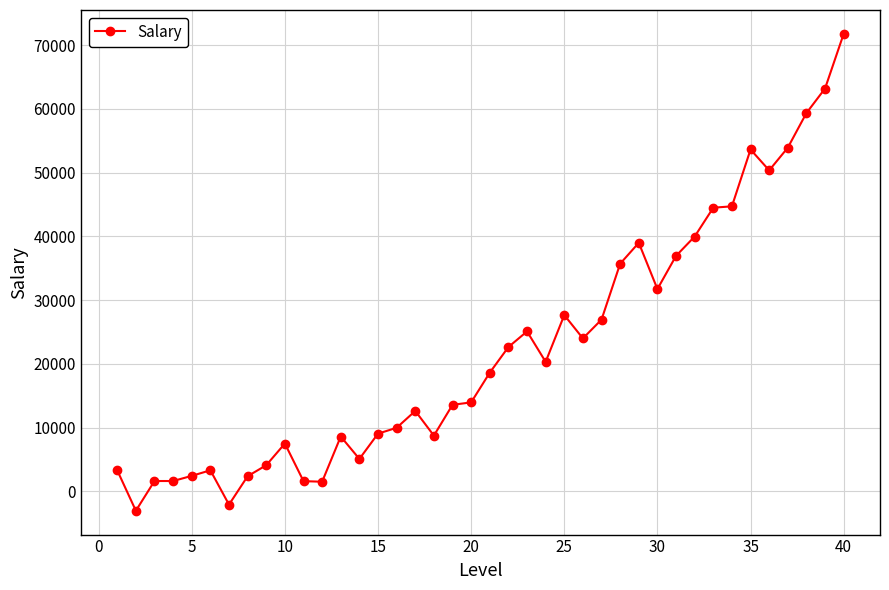

What is the average value?

22388.1